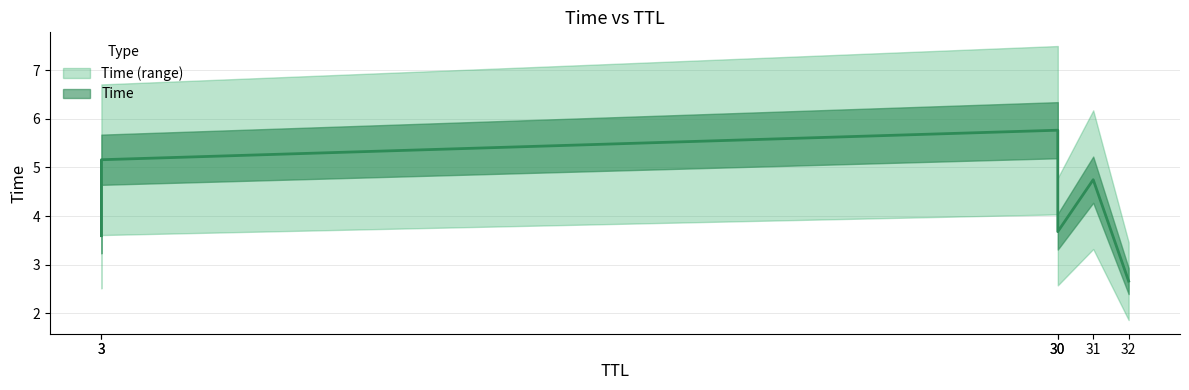

What is the greatest value displayed?

5.8